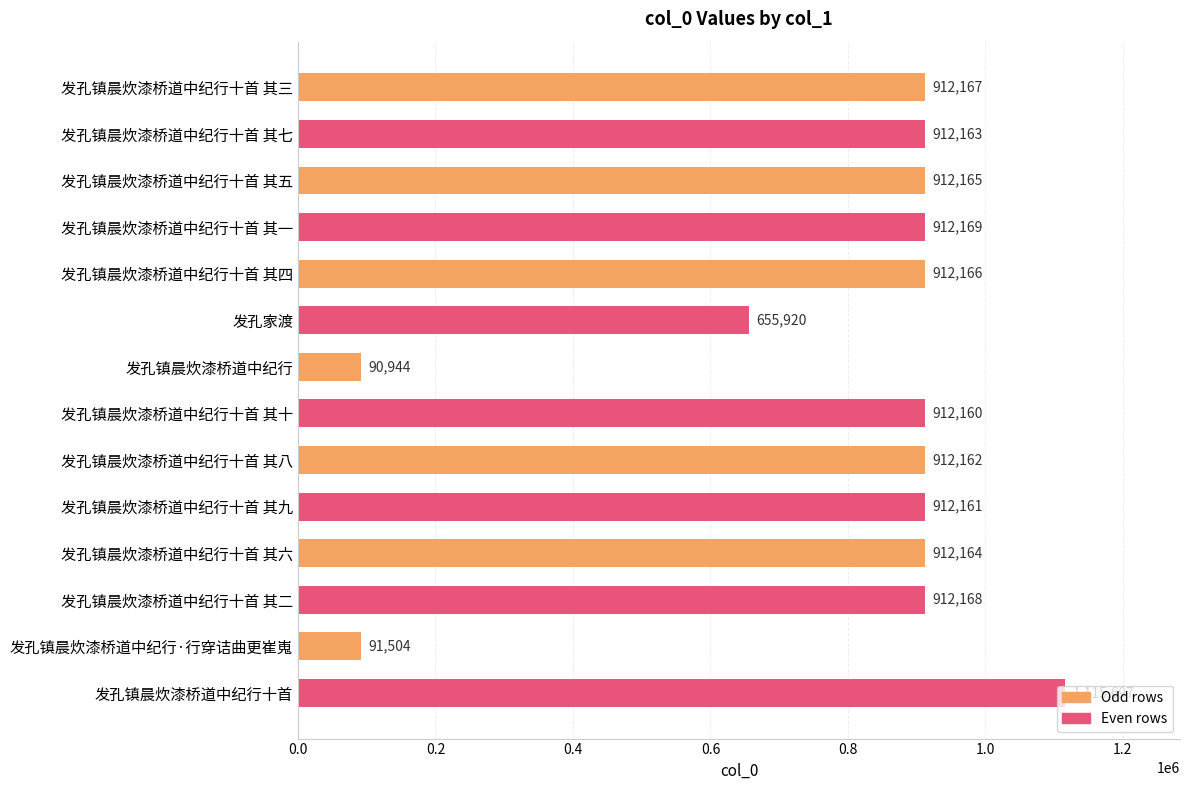

What is the greatest value displayed?

1115697